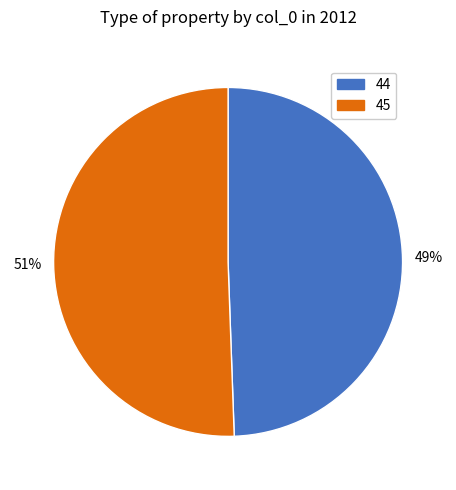

True or false: 45 accounts for 51% of the total.

True